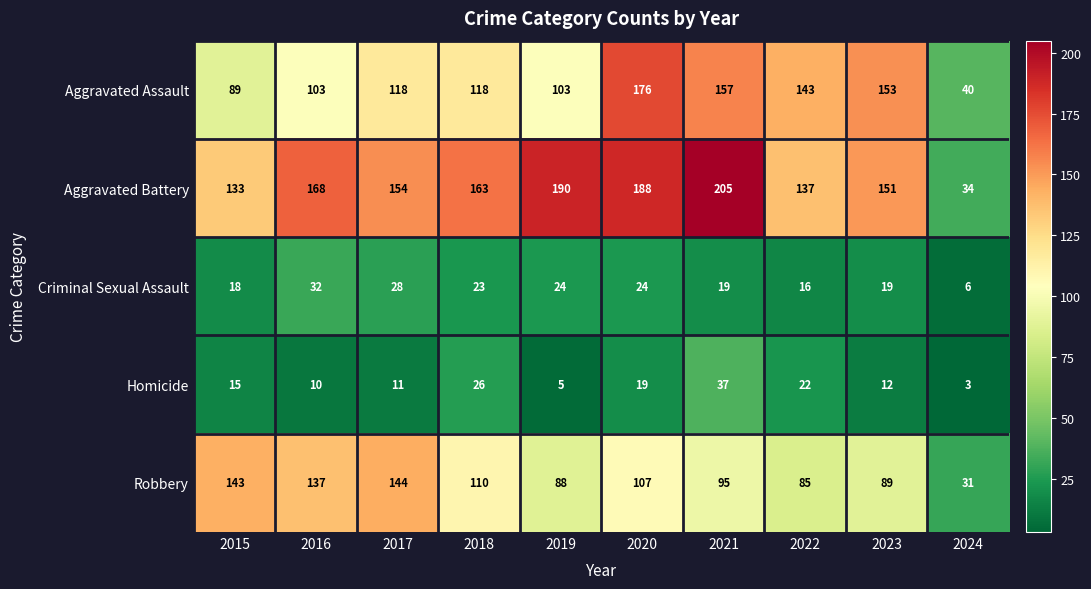

What is the smallest value displayed?

3